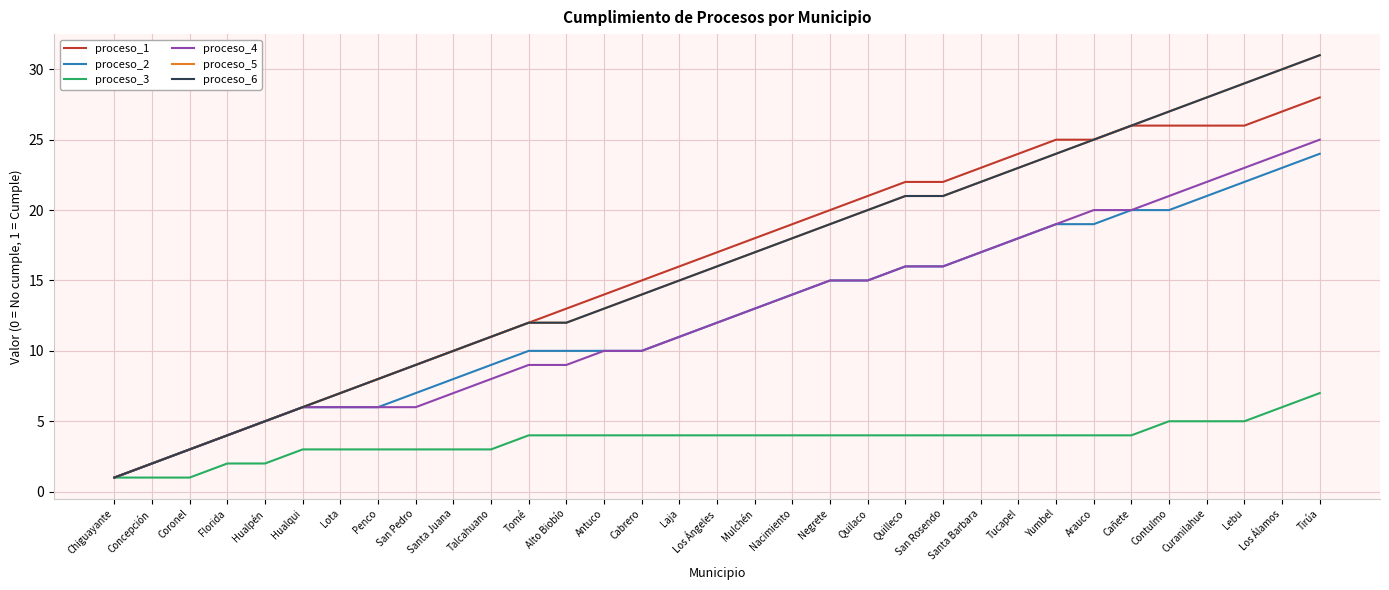

What is the value of the proceso_5 point at the 31st from the left?

29